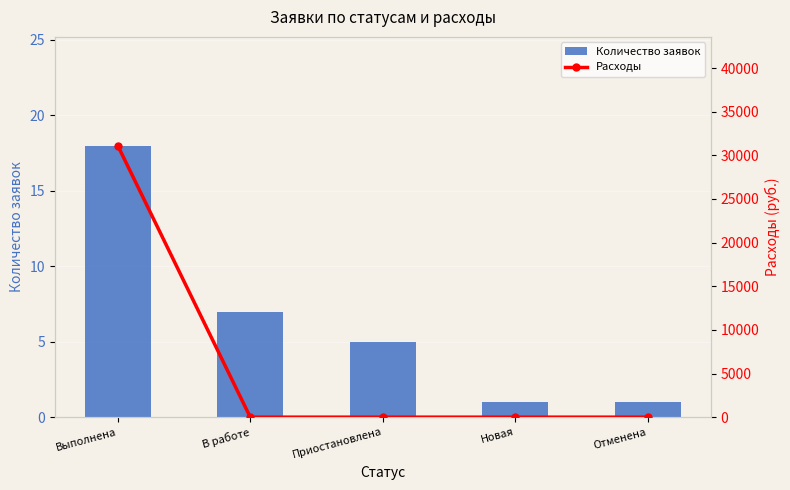

How many data points in Количество заявок are less than 5?

2